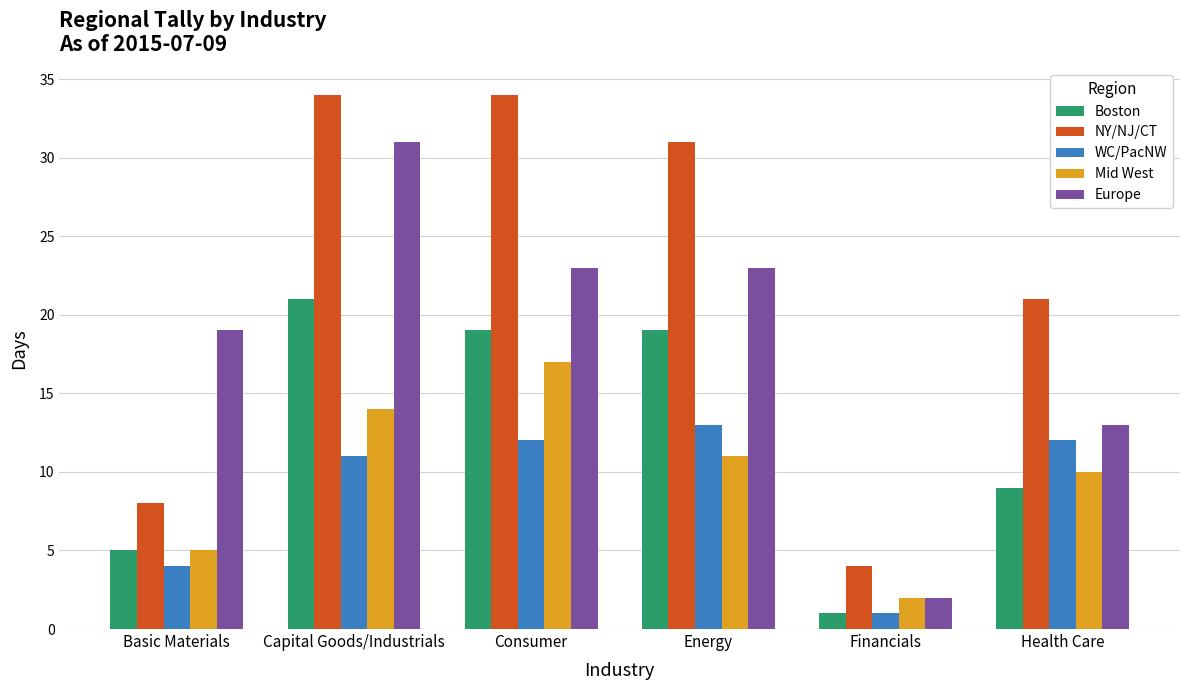

What is the label of the 3rd bar from the right?

Energy